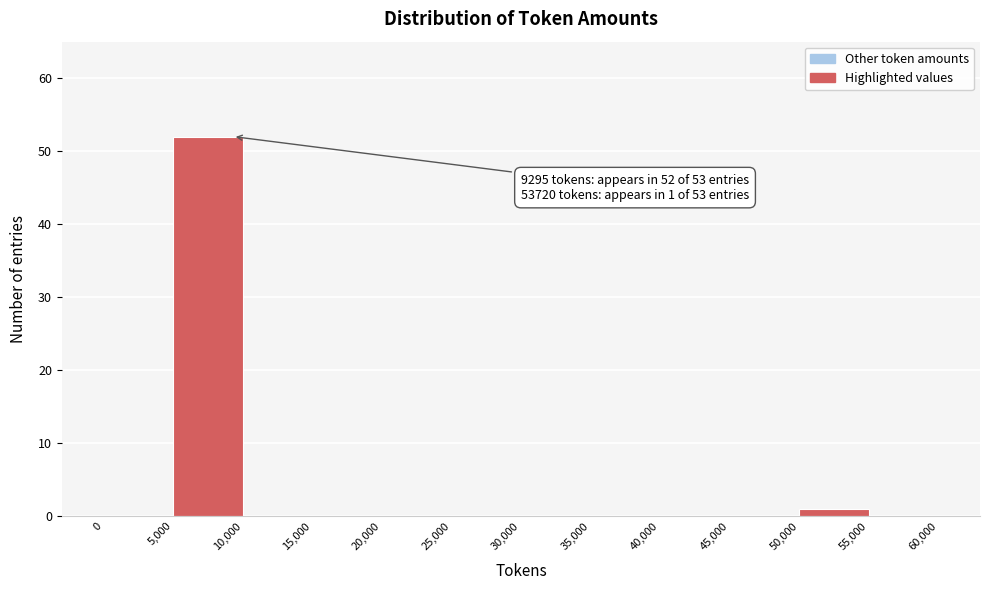

Over which range of the x-axis is the bar tallest?

5,000 to 10,000